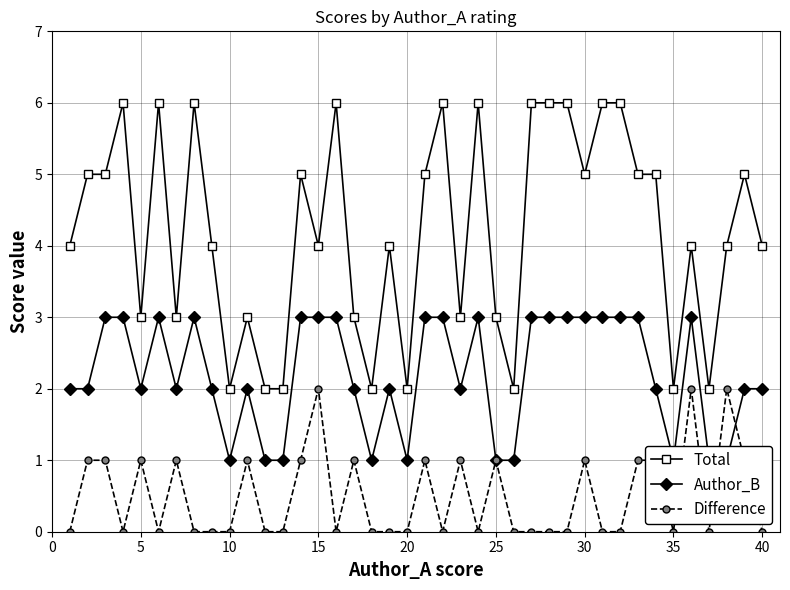

Is this an area chart (filled region under the line)?

No